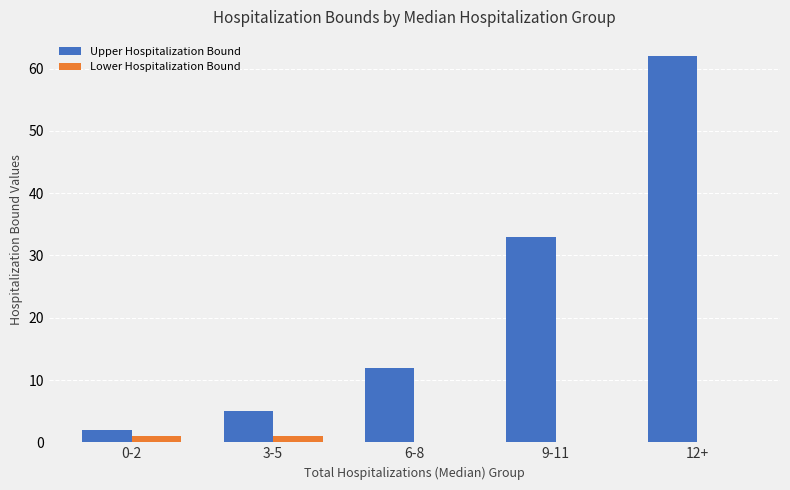

Count the number of data series in this chart.

2